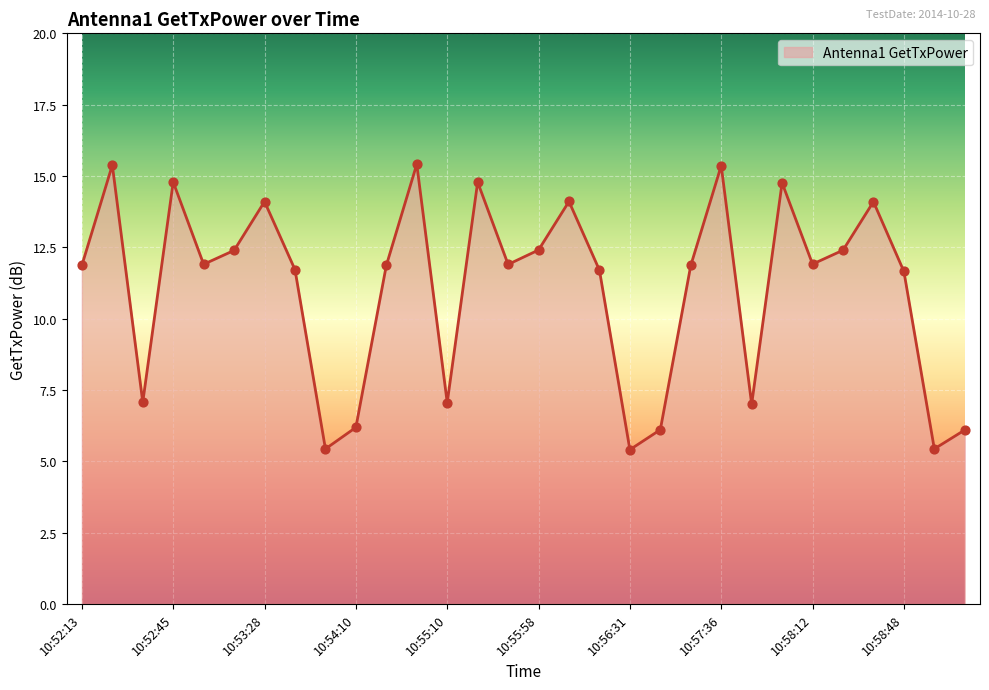

What is the minimum value shown in the chart?

5.4